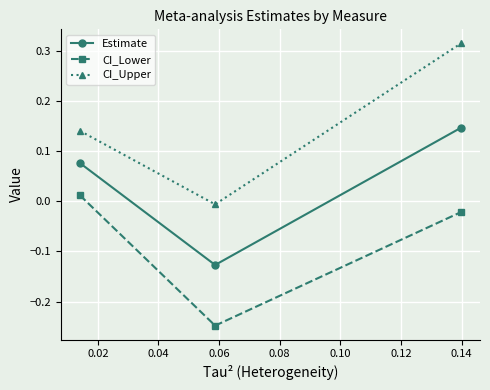

What are all the series names shown in the legend?

Estimate, CI_Lower, CI_Upper